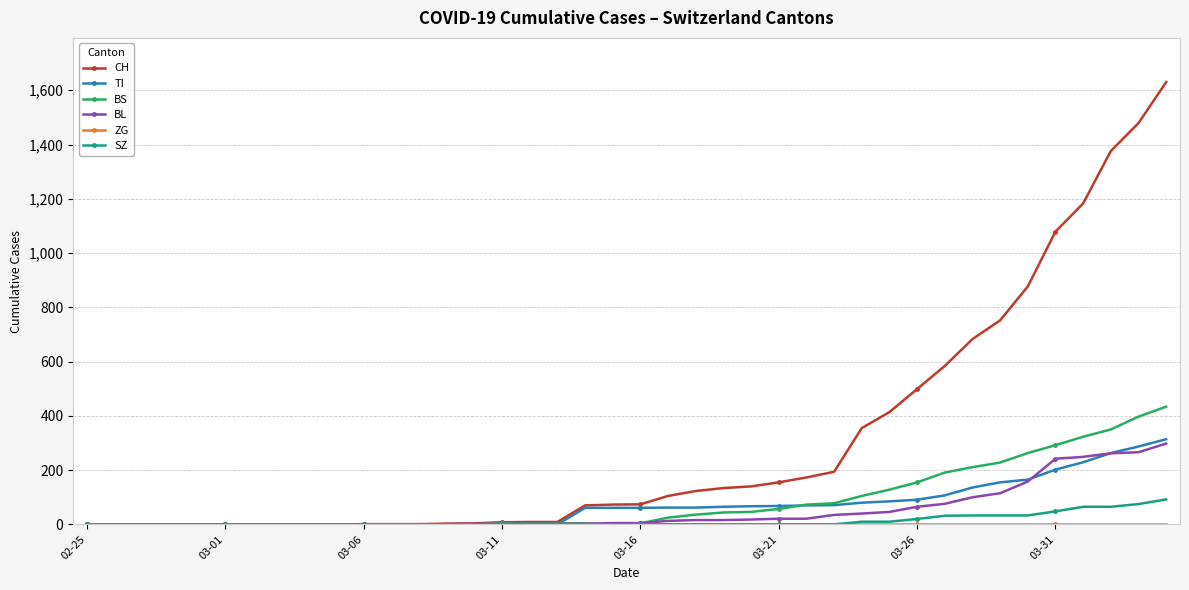

Does the chart display data point markers on the line(s)?

Yes